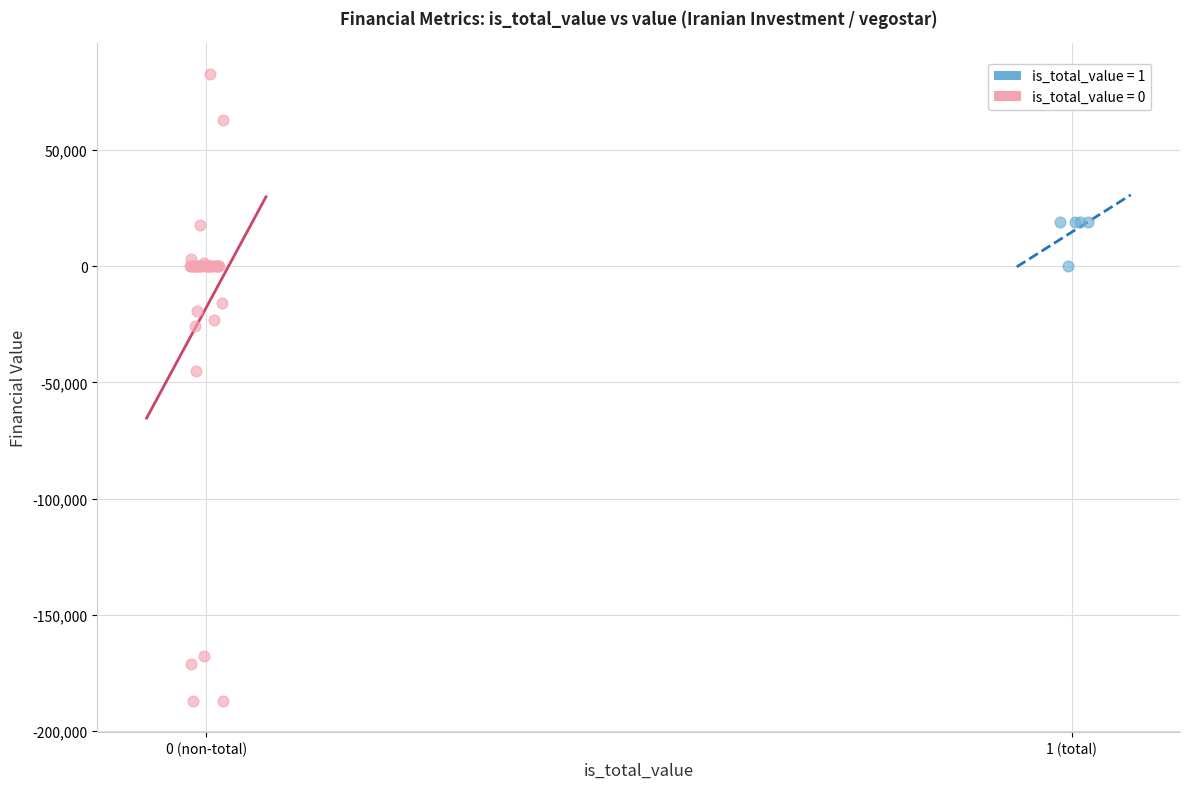

Which series contains the highest Y value?

is_total_value = 0